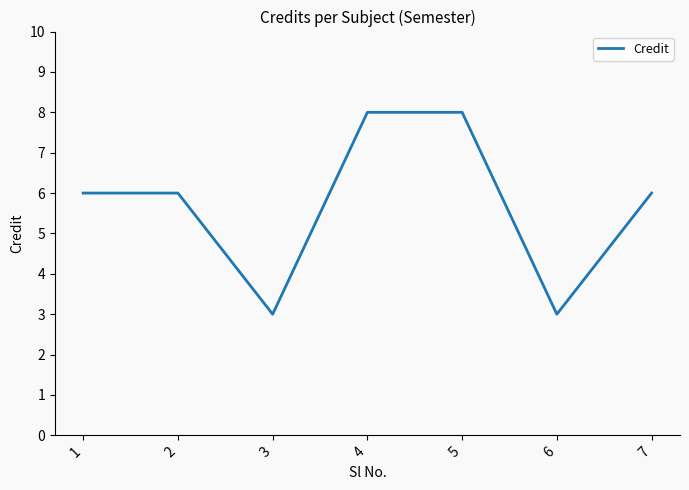

Reading right to left, list all the values displayed in this chart.

6	3	8	8	3	6	6